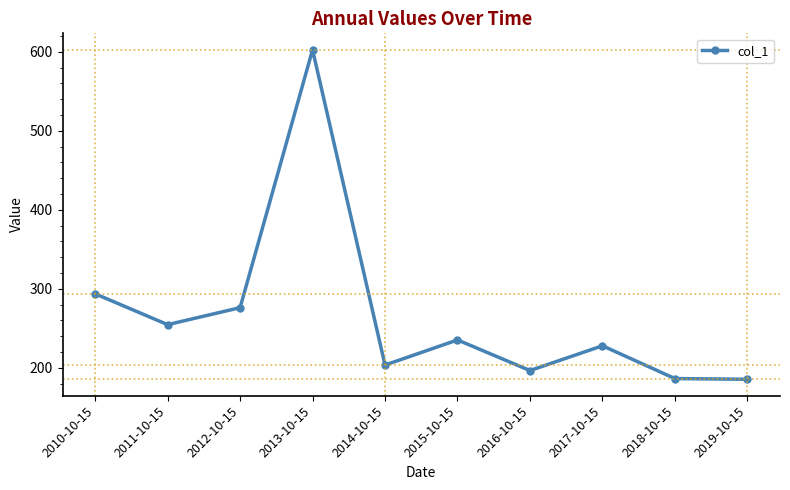

Which category has the highest value across all series?

2013-10-15